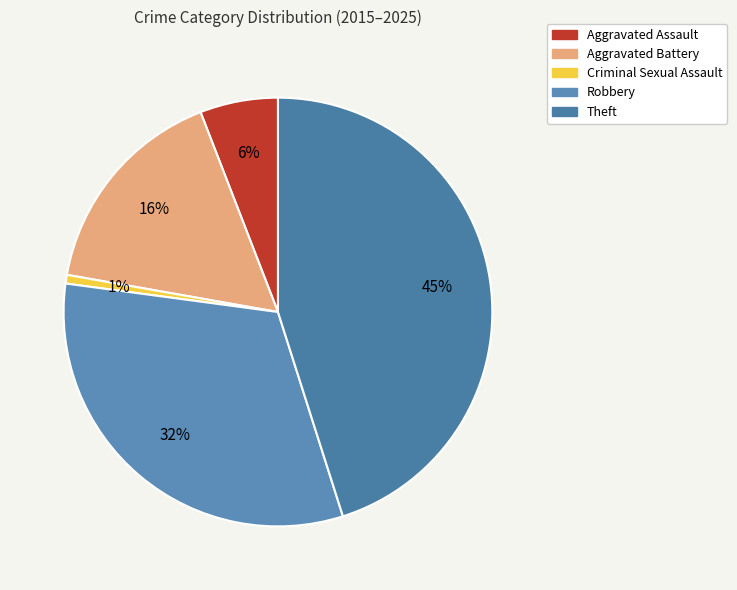

What is the smallest slice in the pie chart?

Criminal Sexual Assault